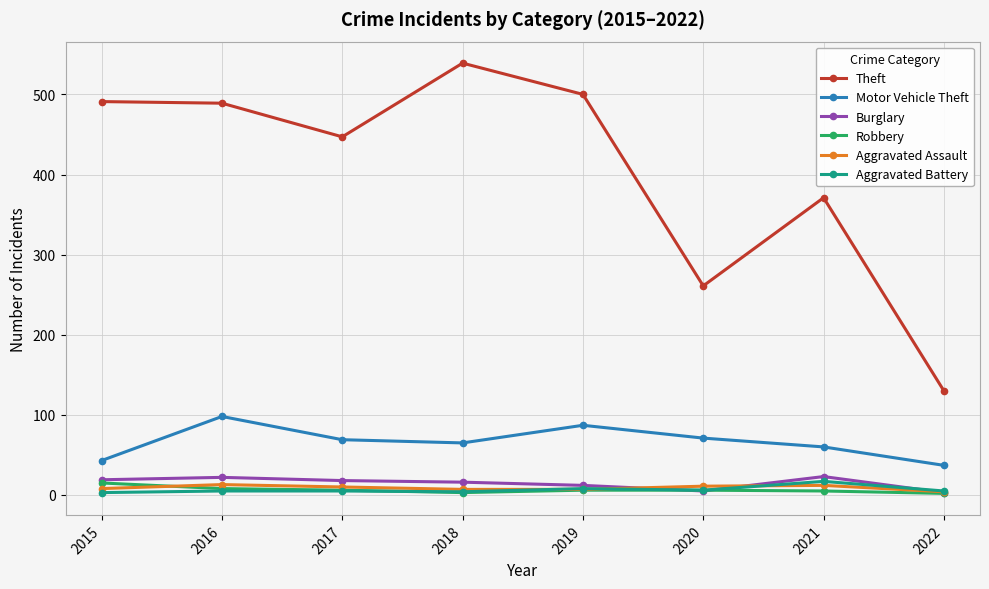

At which label is Theft closest to 334?

2021